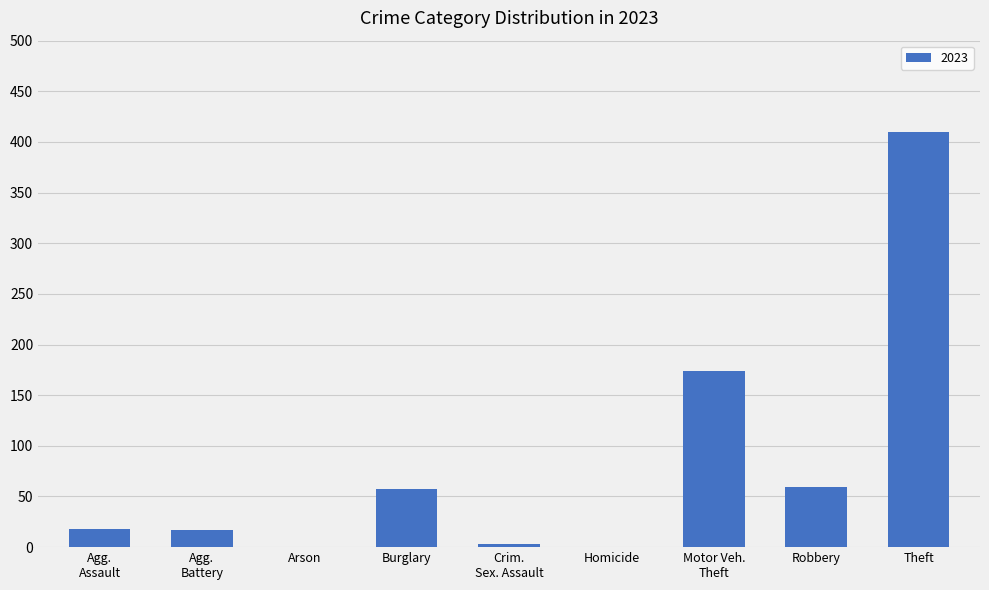

At which category does the chart reach its peak across all series?

Theft